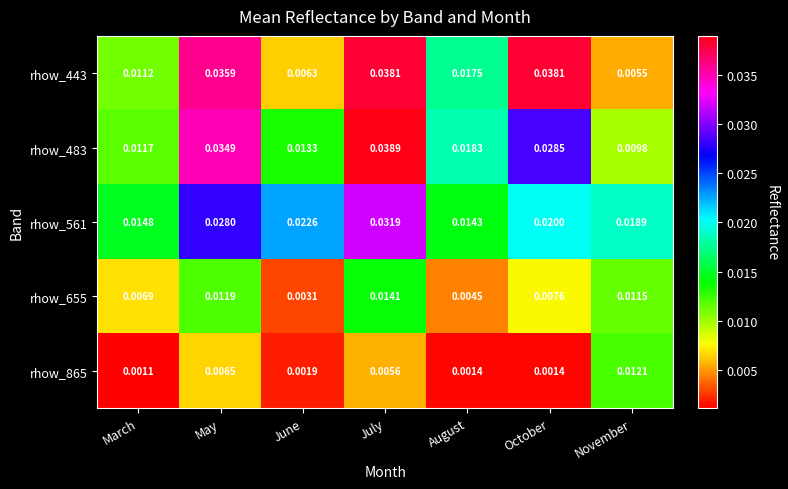

Which category has the lowest value in the rhow_443 series?

November